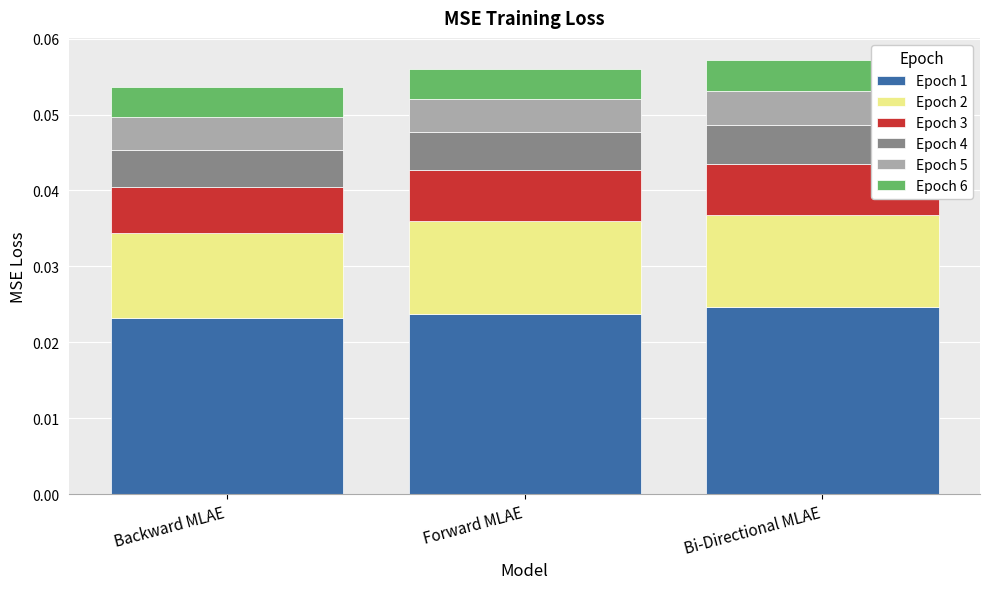

How many Epoch 1 values are between 0 and 1?

3